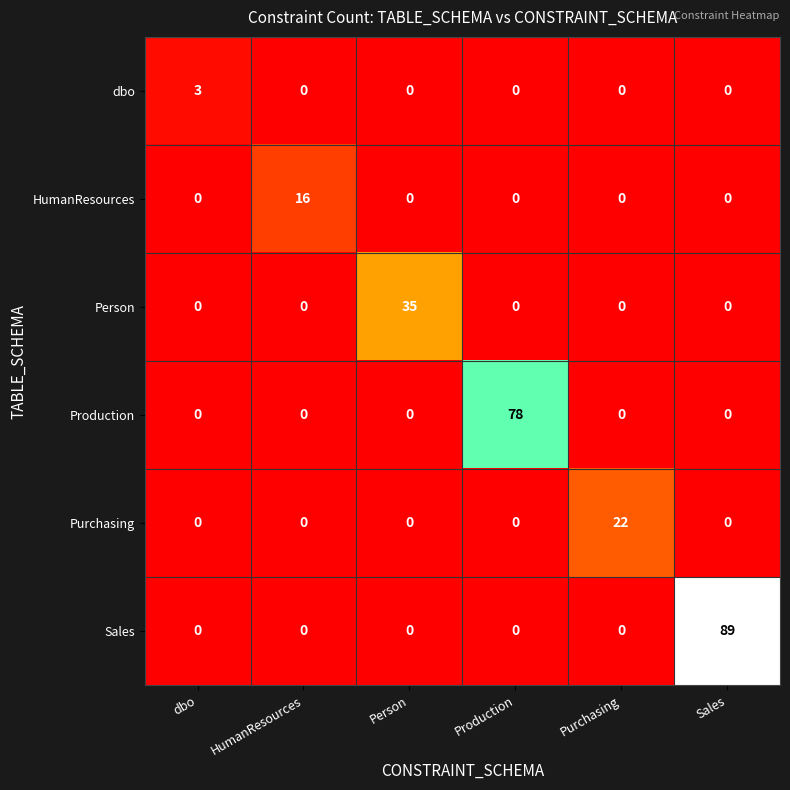

Which series has the largest range (max minus min)?

Sales